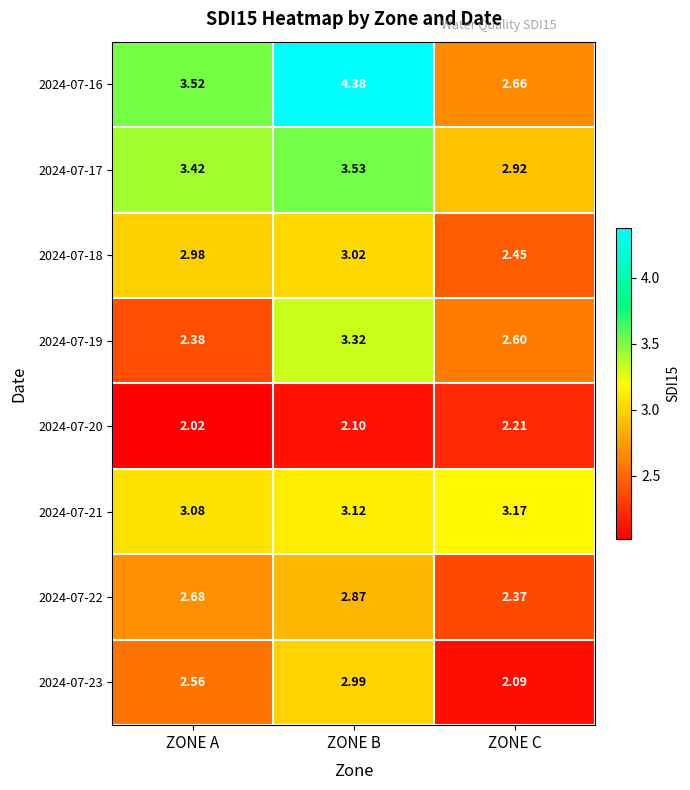

Which category has the lowest value in the 2024-07-20 series?

ZONE A